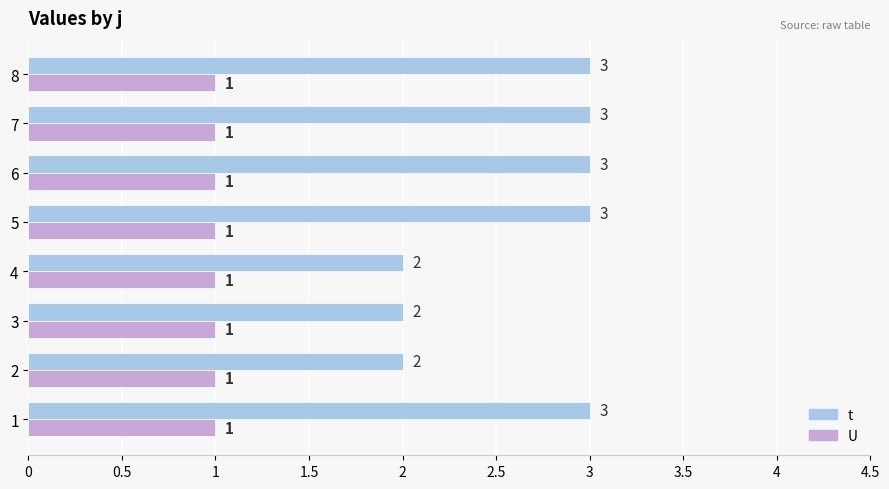

What is the maximum value for t?

3